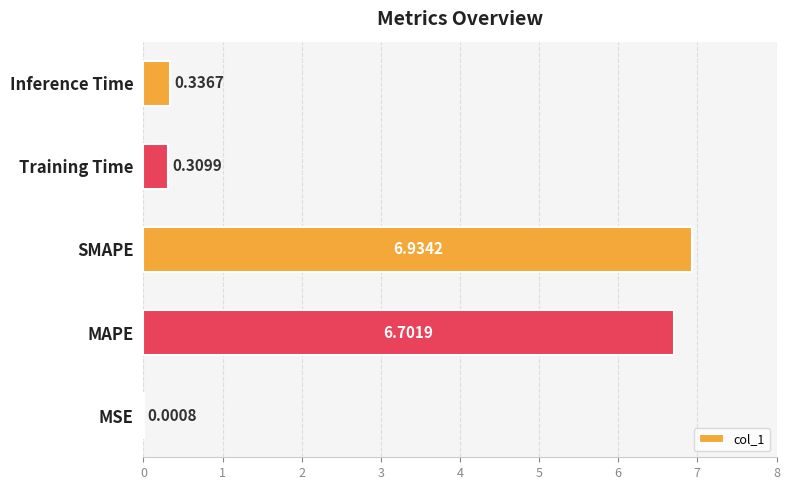

Are the bars horizontal?

Yes